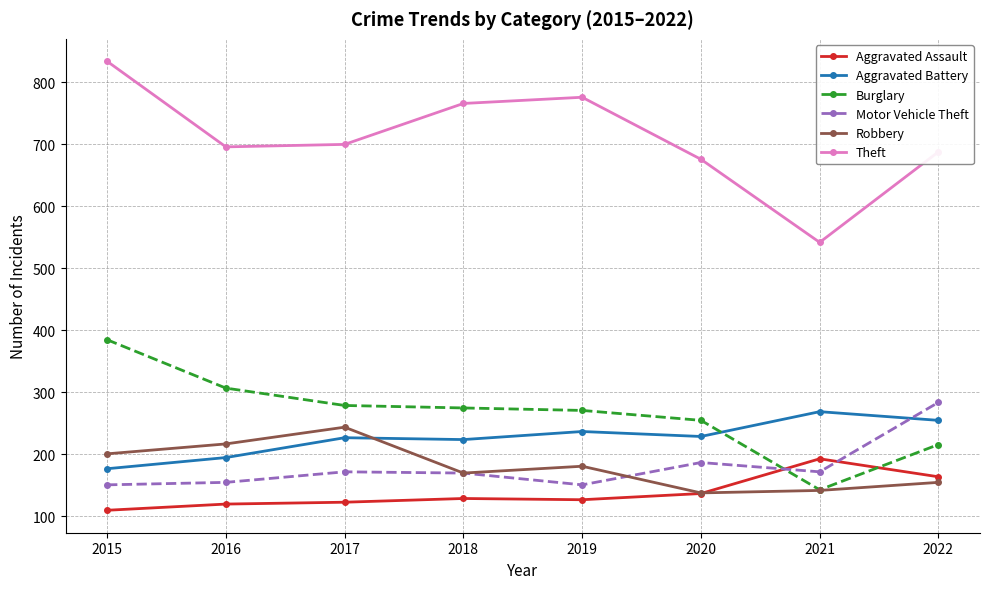

Where is Theft nearest to the value 688?

2022